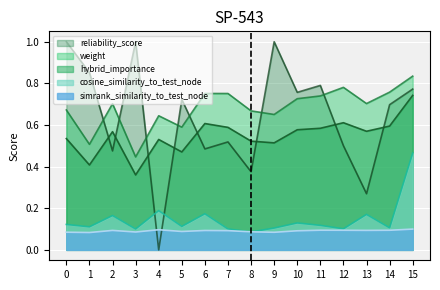

Is it true that weight equals 0.9 at 2?

False